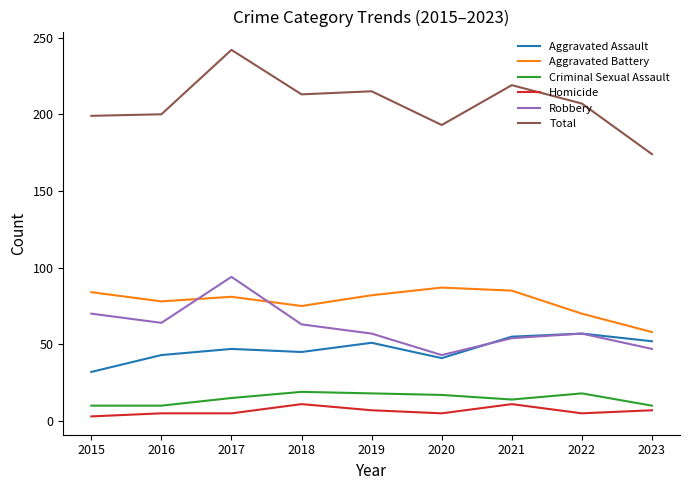

Is it true that Total equals 279 at 2015?

False